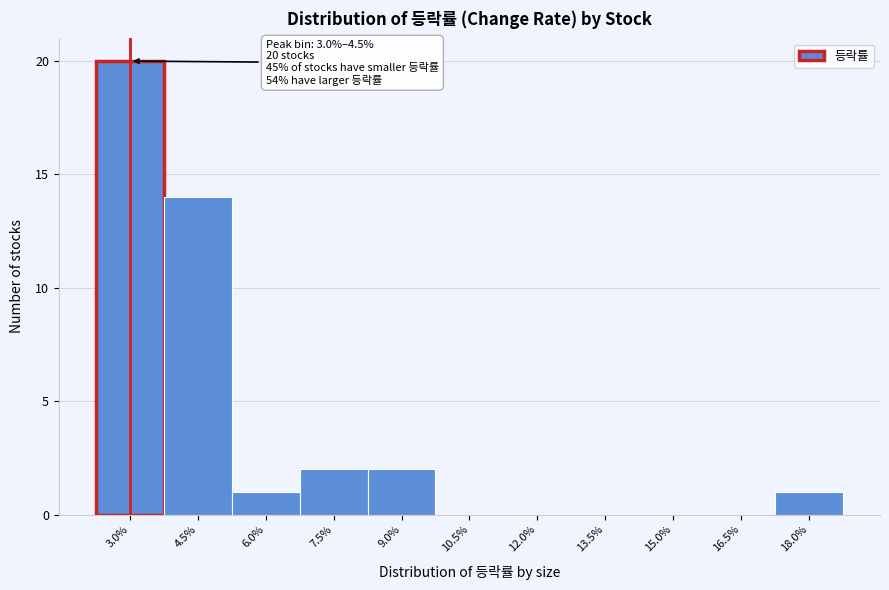

Reading left to right, extract all data points from this chart.

3.0%=20	4.5%=14	6.0%=1	7.5%=2	9.0%=2	10.5%=0	12.0%=0	13.5%=0	15.0%=0	16.5%=0	18.0%=1